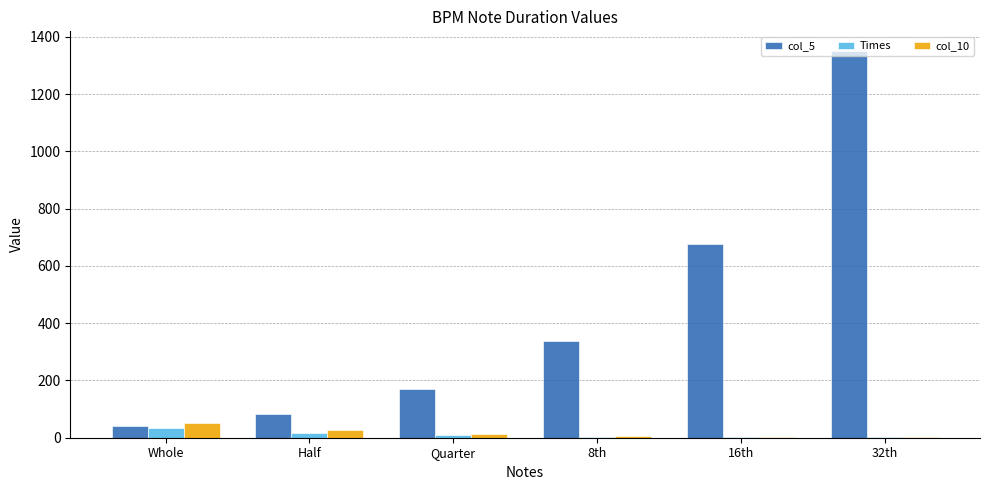

What are all the series names shown in the legend?

col_5, Times, col_10